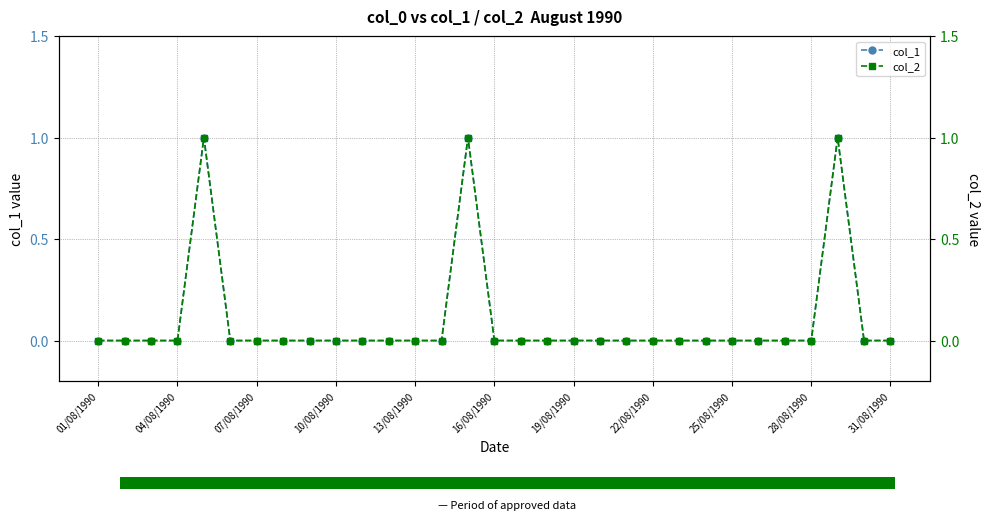

Which category has the lowest value across all series?

01/08/1990